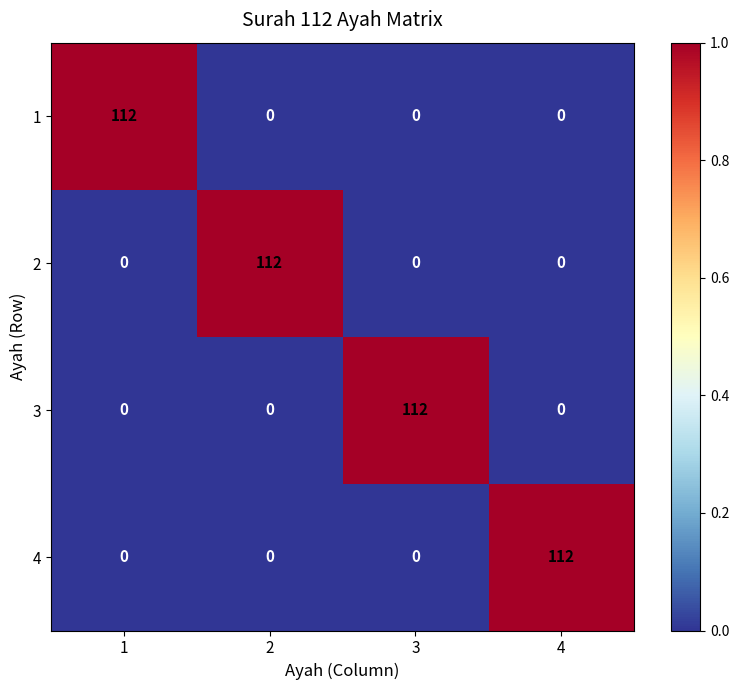

What is the spread (max minus min) of values at 1?

112